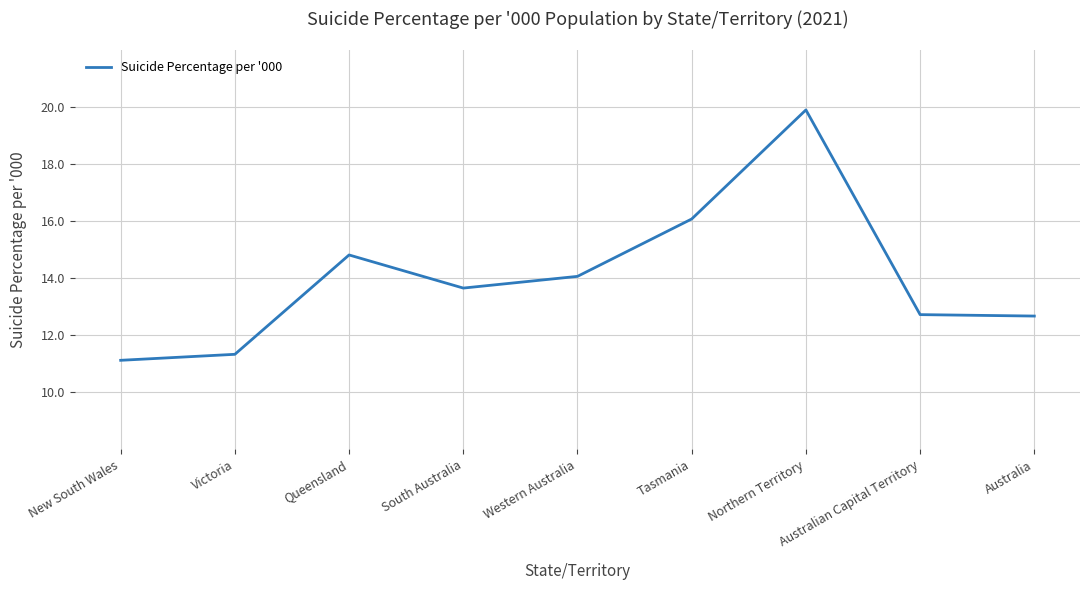

The value at New South Wales is 15.1. True or false?

False